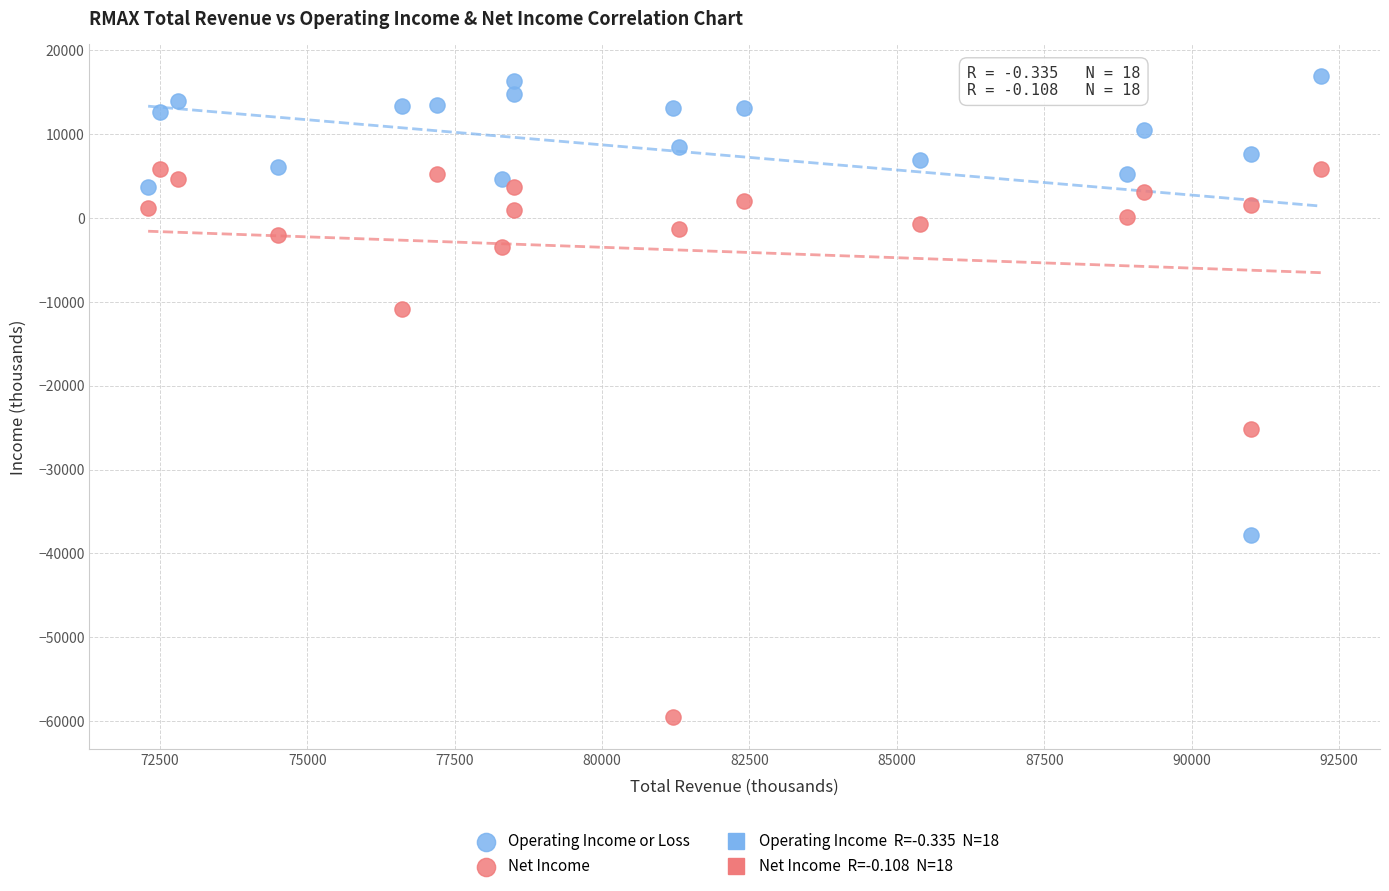

Across all data points, what is the range of Y values (max minus min)?

76400